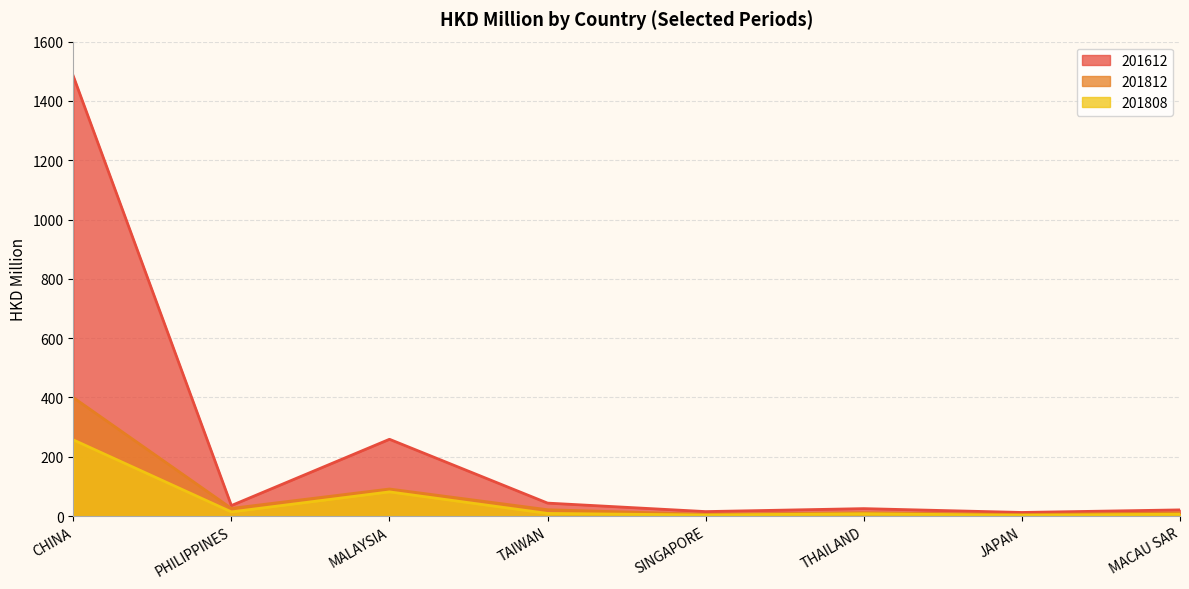

Which has a higher value, MACAU SAR or SINGAPORE?

MACAU SAR